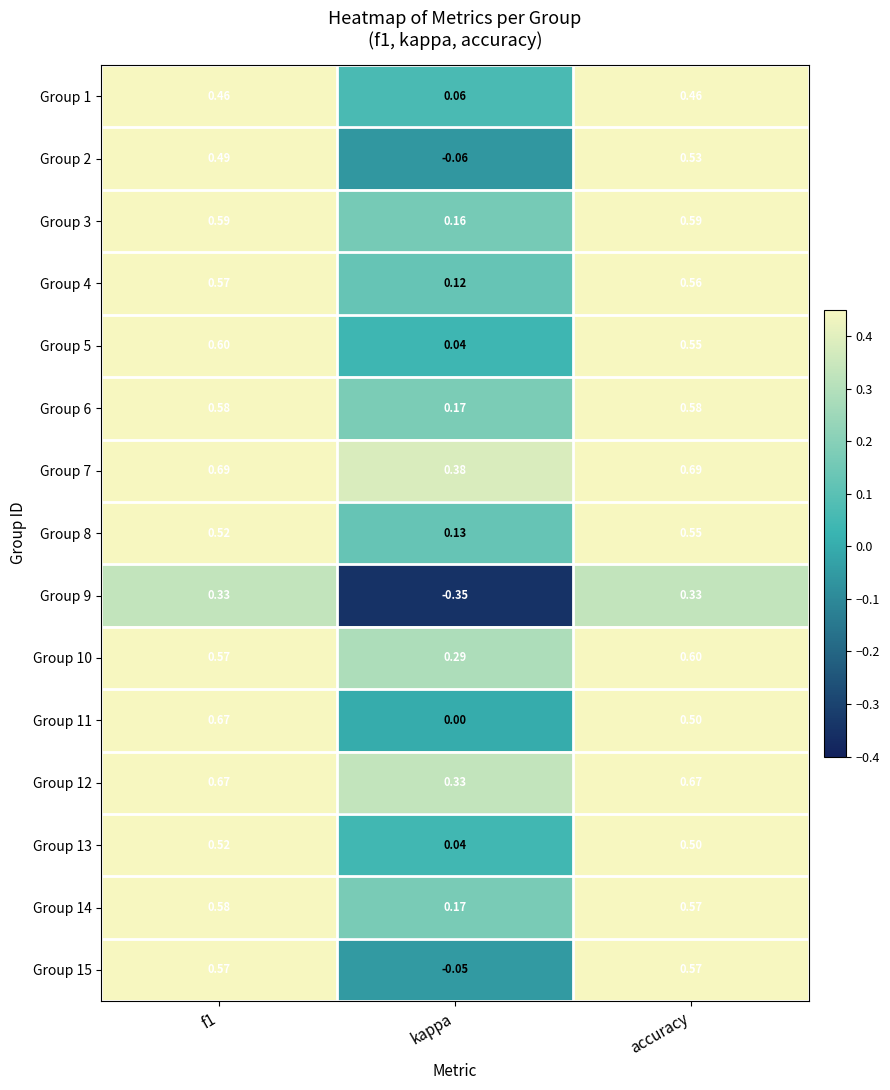

Where is Group 1 nearest to the value 0?

kappa